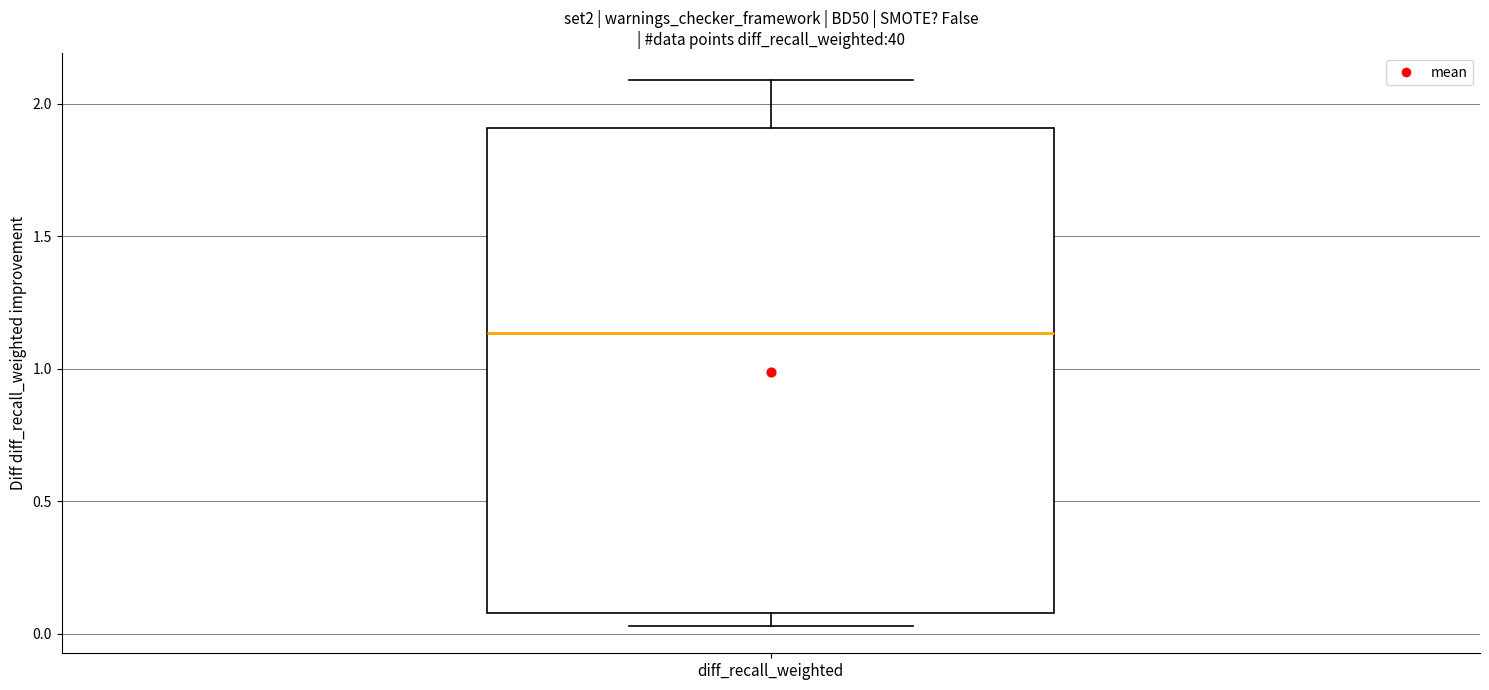

Read this box plot against the y-axis: the position of the median line, the range covered by the box, and the ends of both whiskers. The values are not printed on the chart, so give them approximately, as read against the axis.

median 1.15, box 0.10 to 1.90, whiskers 0.05 to 2.10